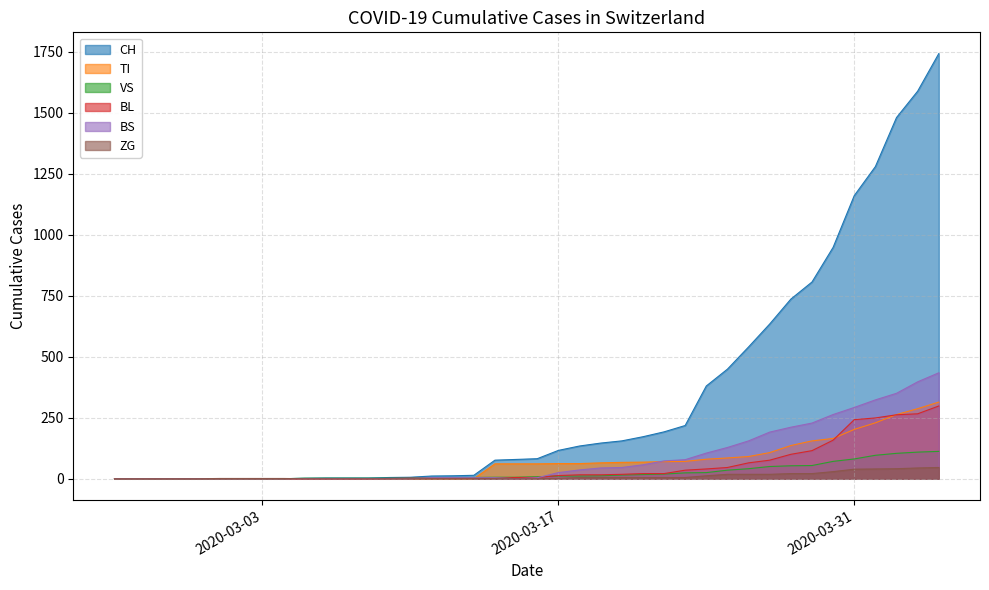

Which series has the largest range (max minus min)?

CH